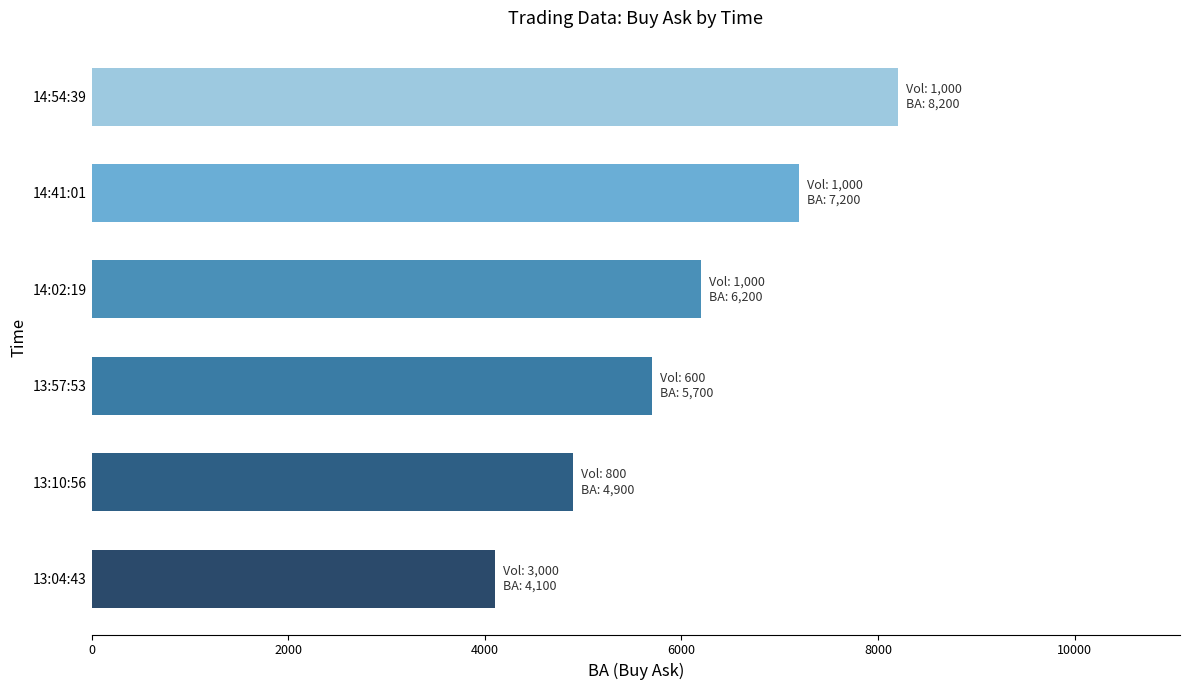

Between 13:10:56 and 14:54:39, which is larger?

14:54:39